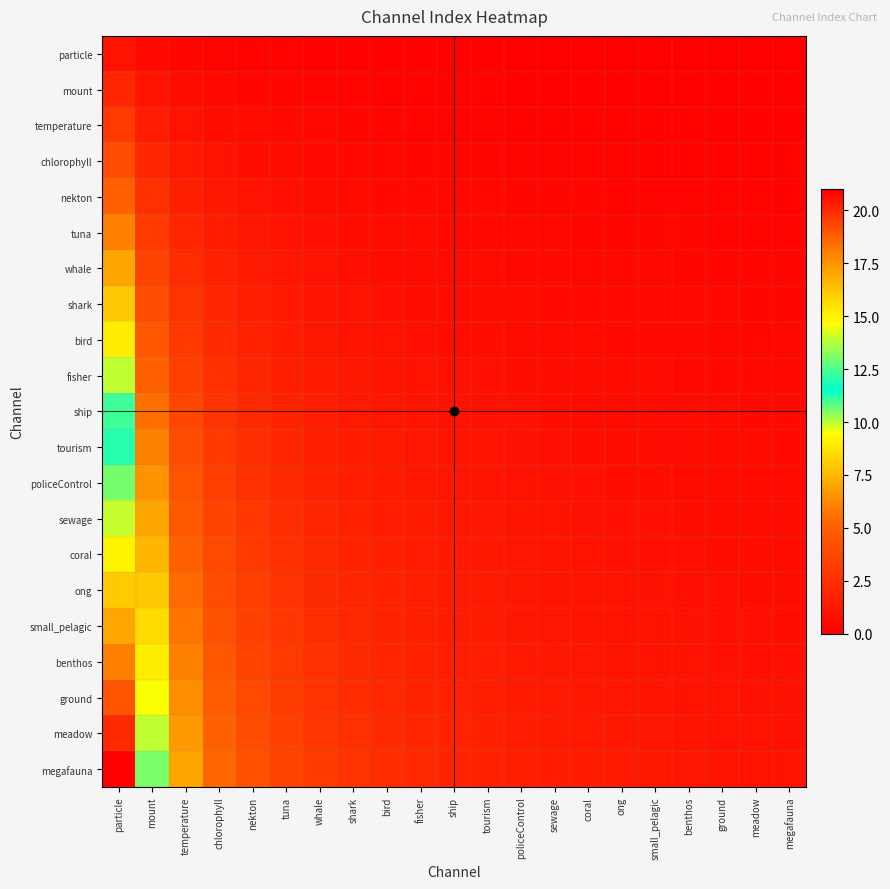

Which series has the widest spread of values?

megafauna